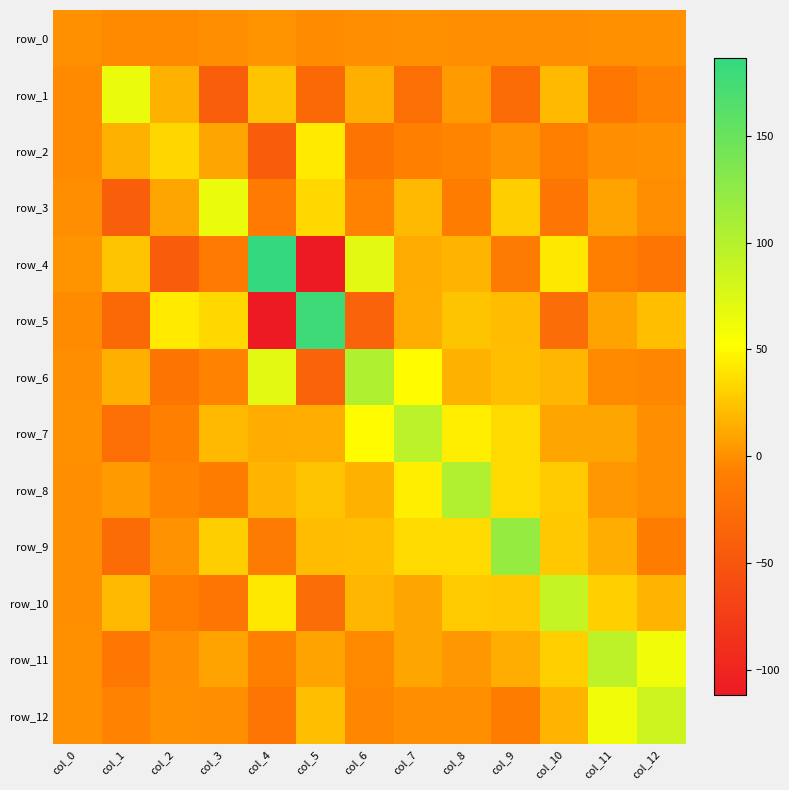

What is the average value of the row_9 series?

19.8